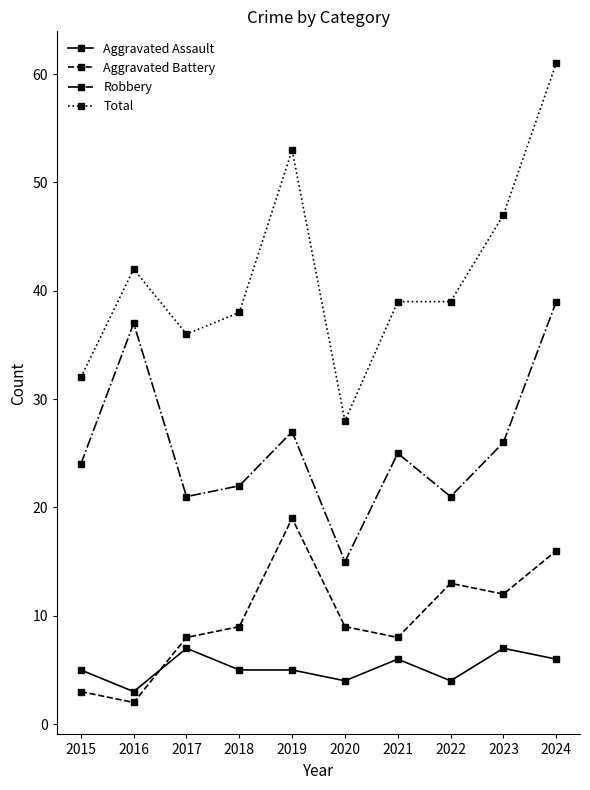

How many lines are shown in the chart?

4